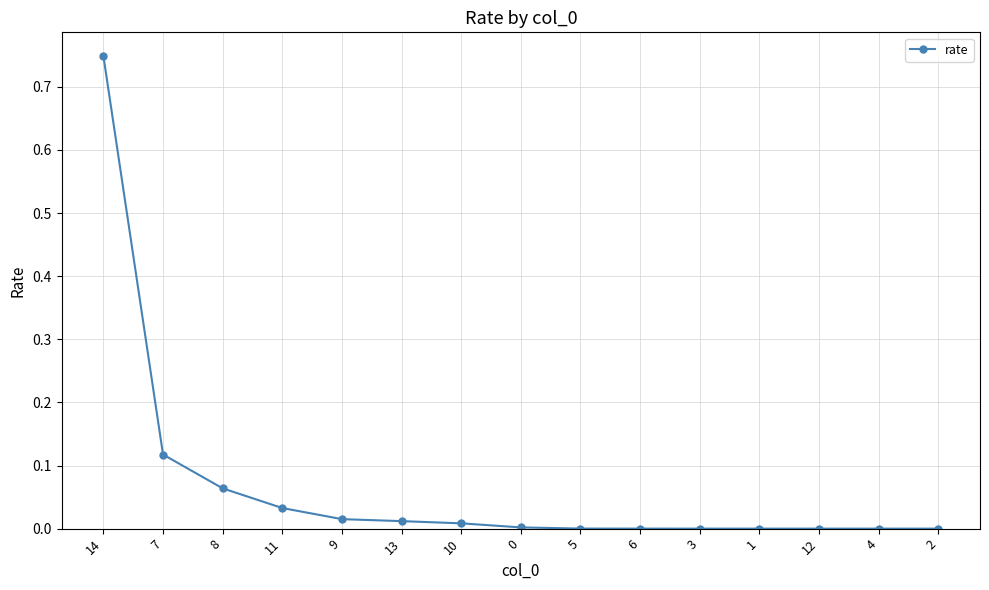

The chart shows a value of 0.0 at 6. True or false?

True